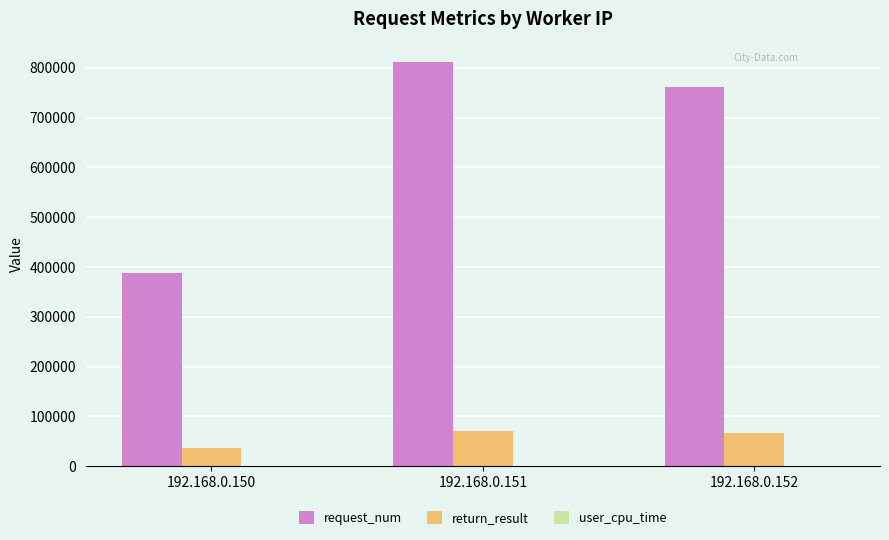

At which category is the sum across all series the highest?

192.168.0.151